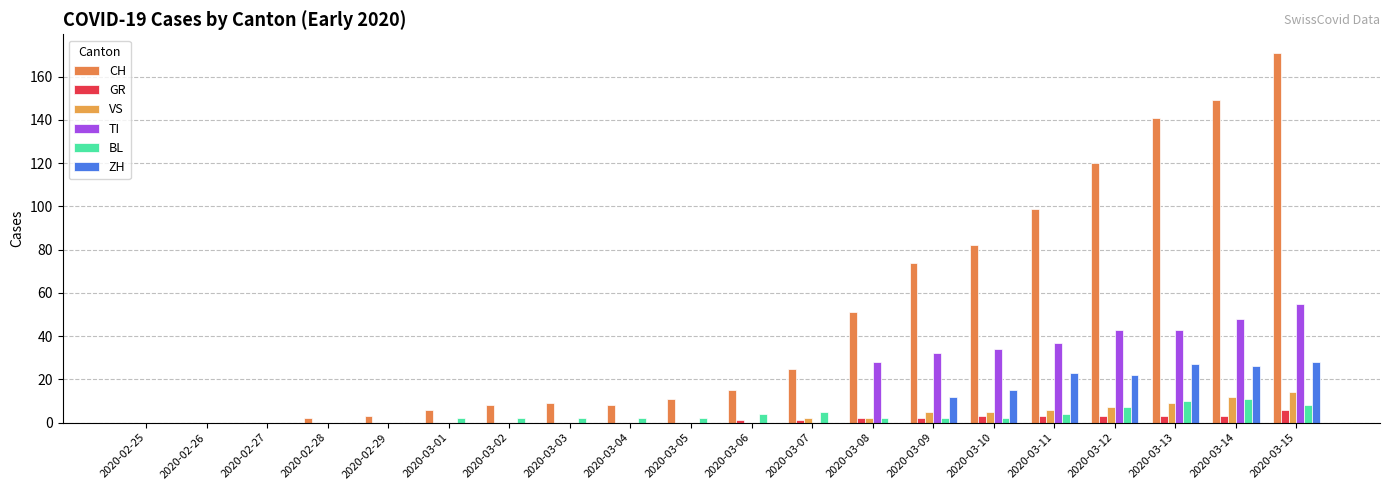

How many data points does each series have?

20